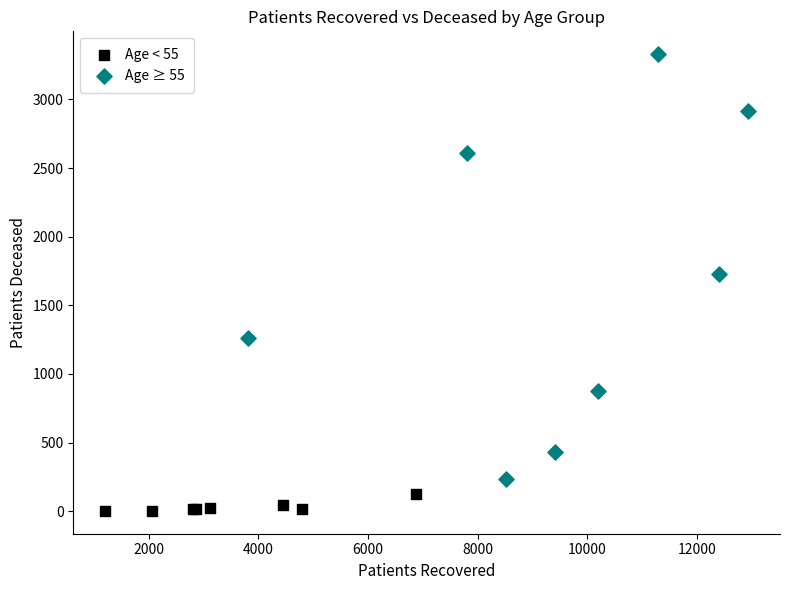

Which series contains the highest Y value?

Age ≥ 55